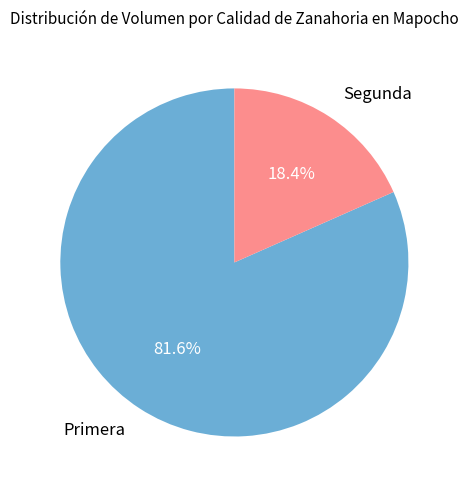

Which has a higher value, Primera or Segunda?

Primera